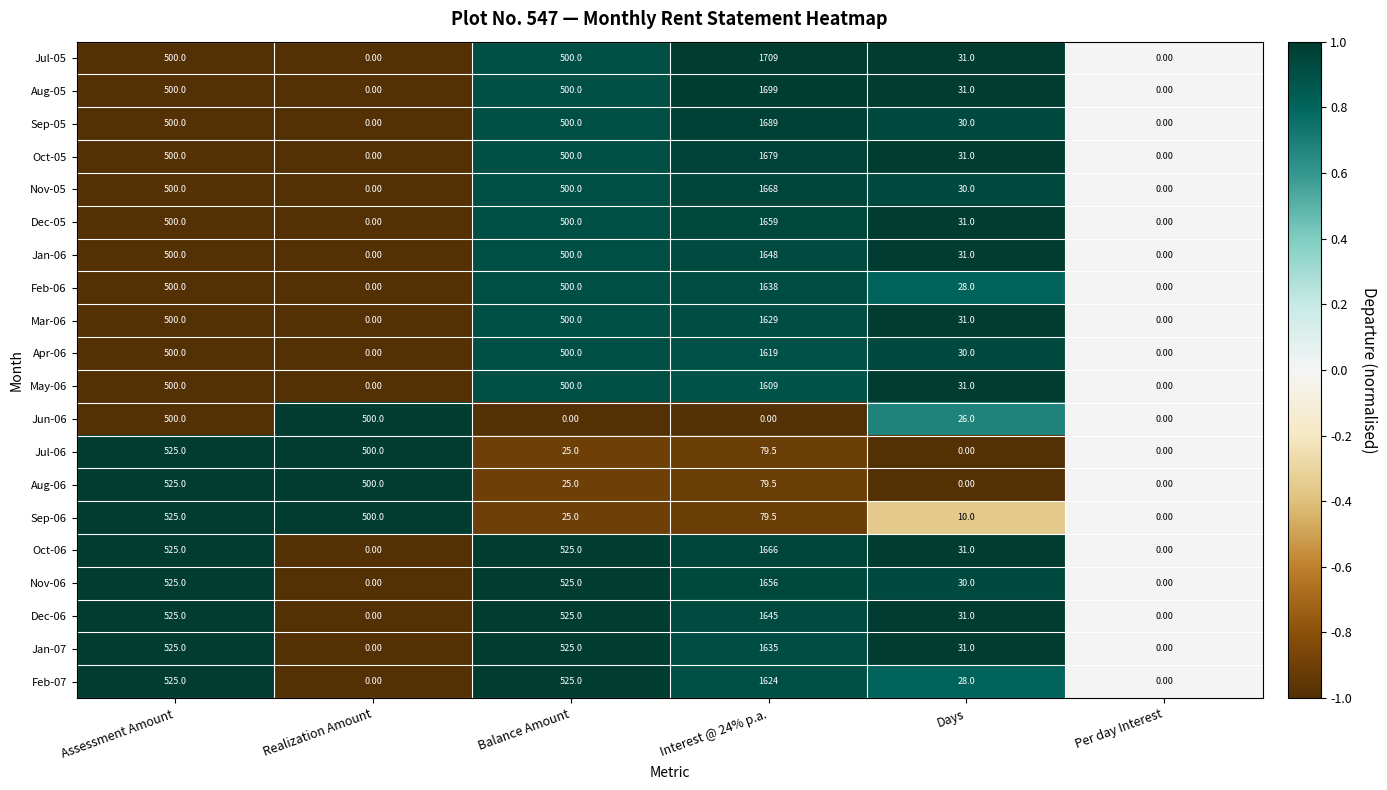

Which series has the largest total across all categories?

Oct-06